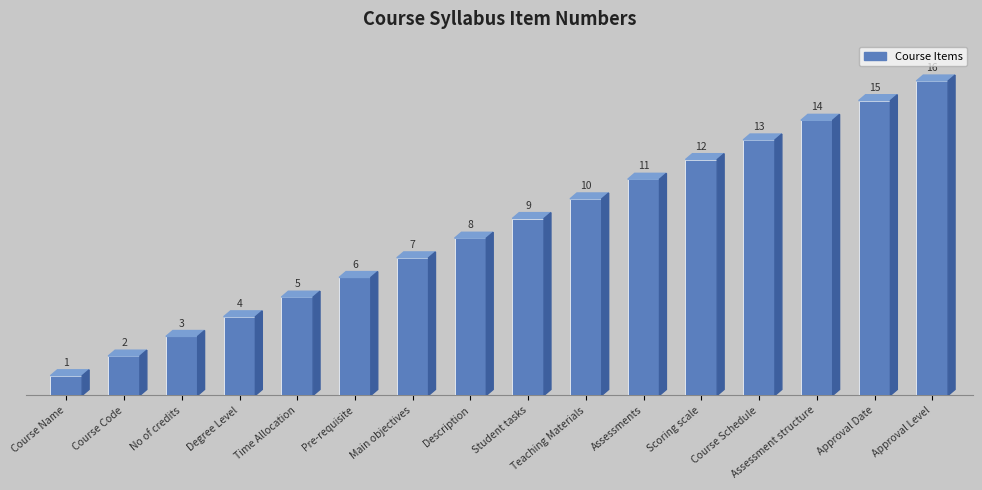

The chart shows a value of 4 at Teaching Materials. True or false?

False